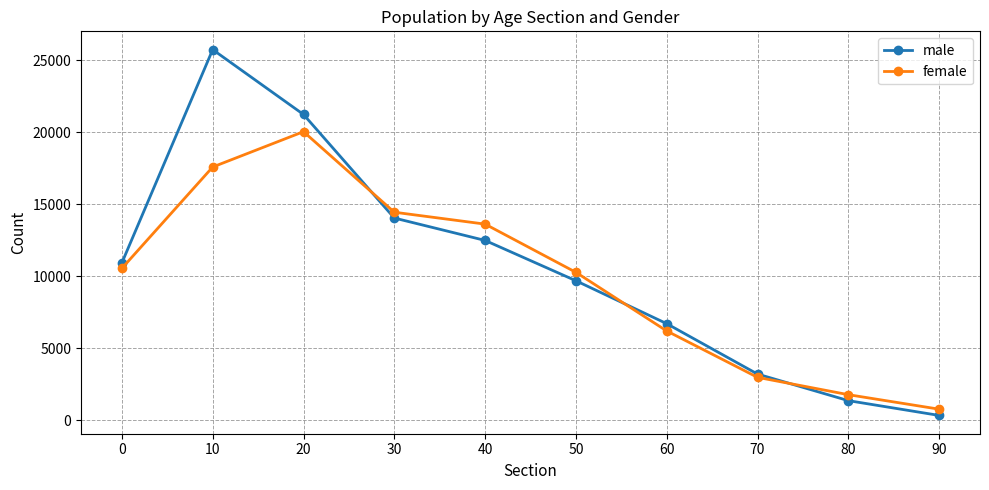

Does the chart have visible grid lines?

Yes